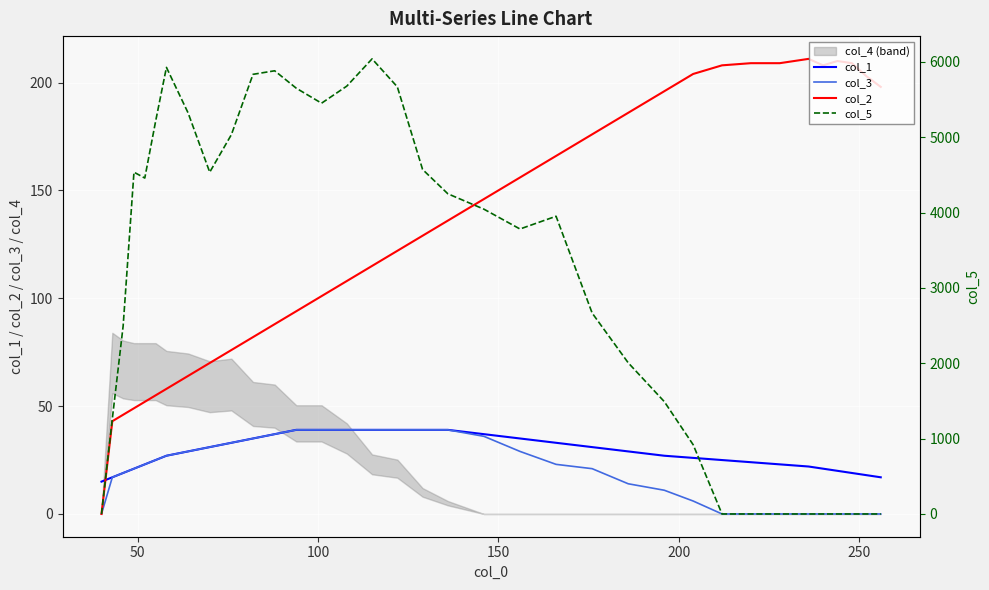

Reading left to right, list all the values displayed in this chart.

col_1: 15.0	17.0	19.0	21.0	23.0	25.0	27.0	29.0	31.0	33.0	35.0	37.0	39.0	39.0	39.0	39.0	39.0	39.0	39.0	37.0	35.0	33.0	31.0	29.0	27.0	26.0	25.0	24.0	23.0	22.0	21.0	20.0	19.0	18.0	17.0
col_3: 0.0	17.0	19.0	21.0	23.0	25.0	27.0	29.0	31.0	33.0	35.0	37.0	39.0	39.0	39.0	39.0	39.0	39.0	39.0	36.0	29.0	23.0	21.0	14.0	11.0	6.0	0.0	0.0	0.0	0.0	0.0	0.0	0.0	0.0	0.0
col_2: 0.0	43.0	46.0	49.0	52.0	55.0	58.0	64.0	70.0	76.0	82.0	88.0	94.0	101.0	108.0	115.0	122.0	129.0	136.0	146.0	156.0	166.0	176.0	186.0	196.0	204.0	208.0	209.0	209.0	211.0	208.0	210.0	209.0	203.0	198.0
col_5: 0.0	1263.3	2494.6	4536.0	4458.4	5211.3	5926.8	5323.3	4536.0	5033.9	5834.9	5882.0	5650.3	5451.8	5678.7	6040.1	5668.8	4572.5	4249.5	4045.2	3782.1	3951.3	2666.6	2006.2	1491.2	919.1	0.0	0.0	0.0	0.0	0.0	0.0	0.0	0.0	0.0